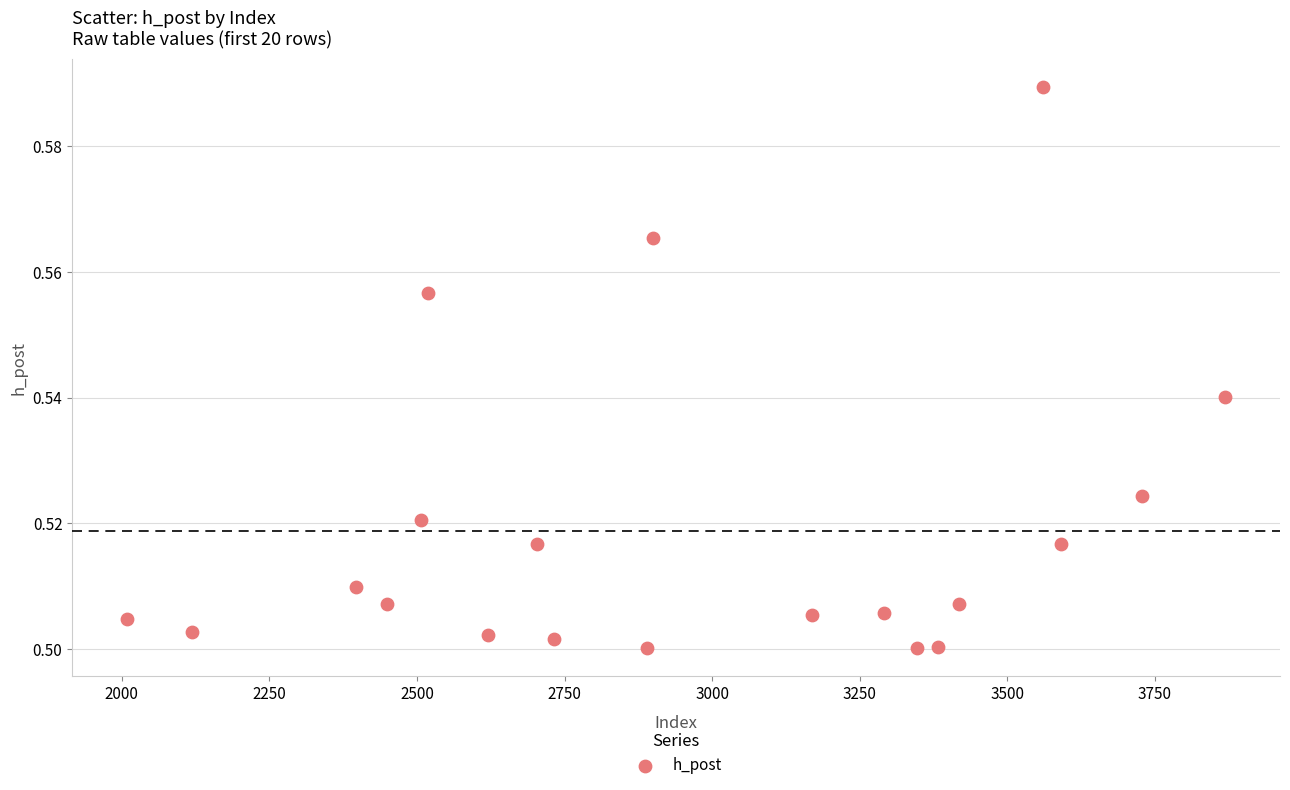

What is the range of X values (max minus min)?

1860.0